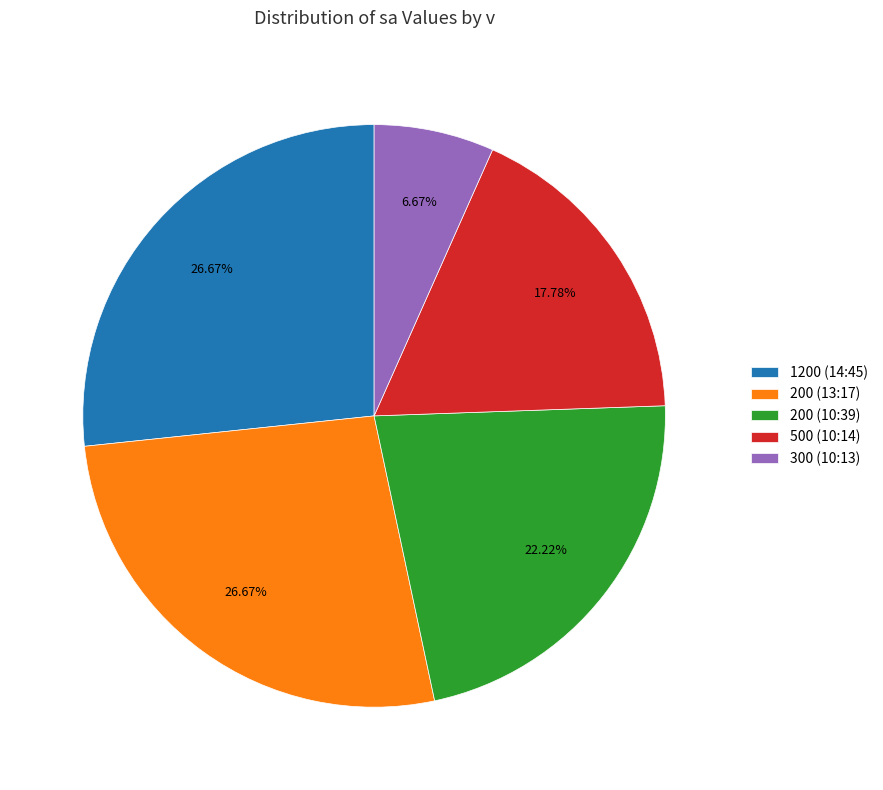

Is it true that 200 (13:17) is 16% of the pie?

False